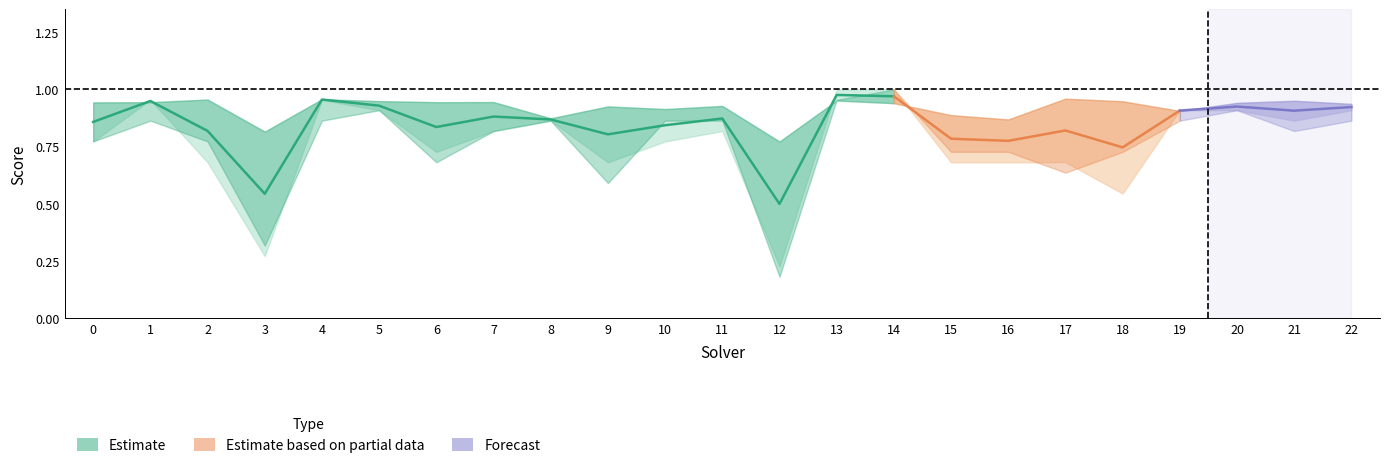

Between 22 and 14, which is larger?

14